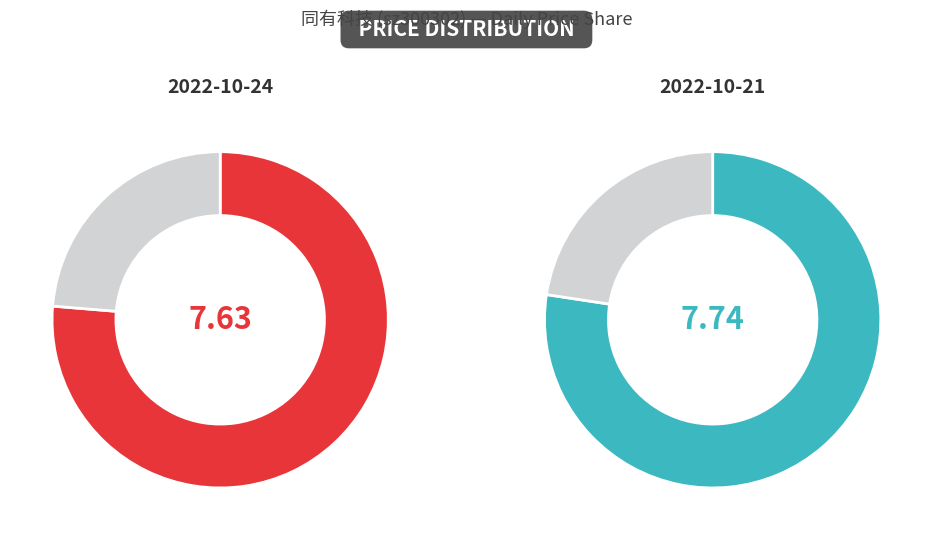

How much of the chart is everything except 2022-10-21?

49.6%